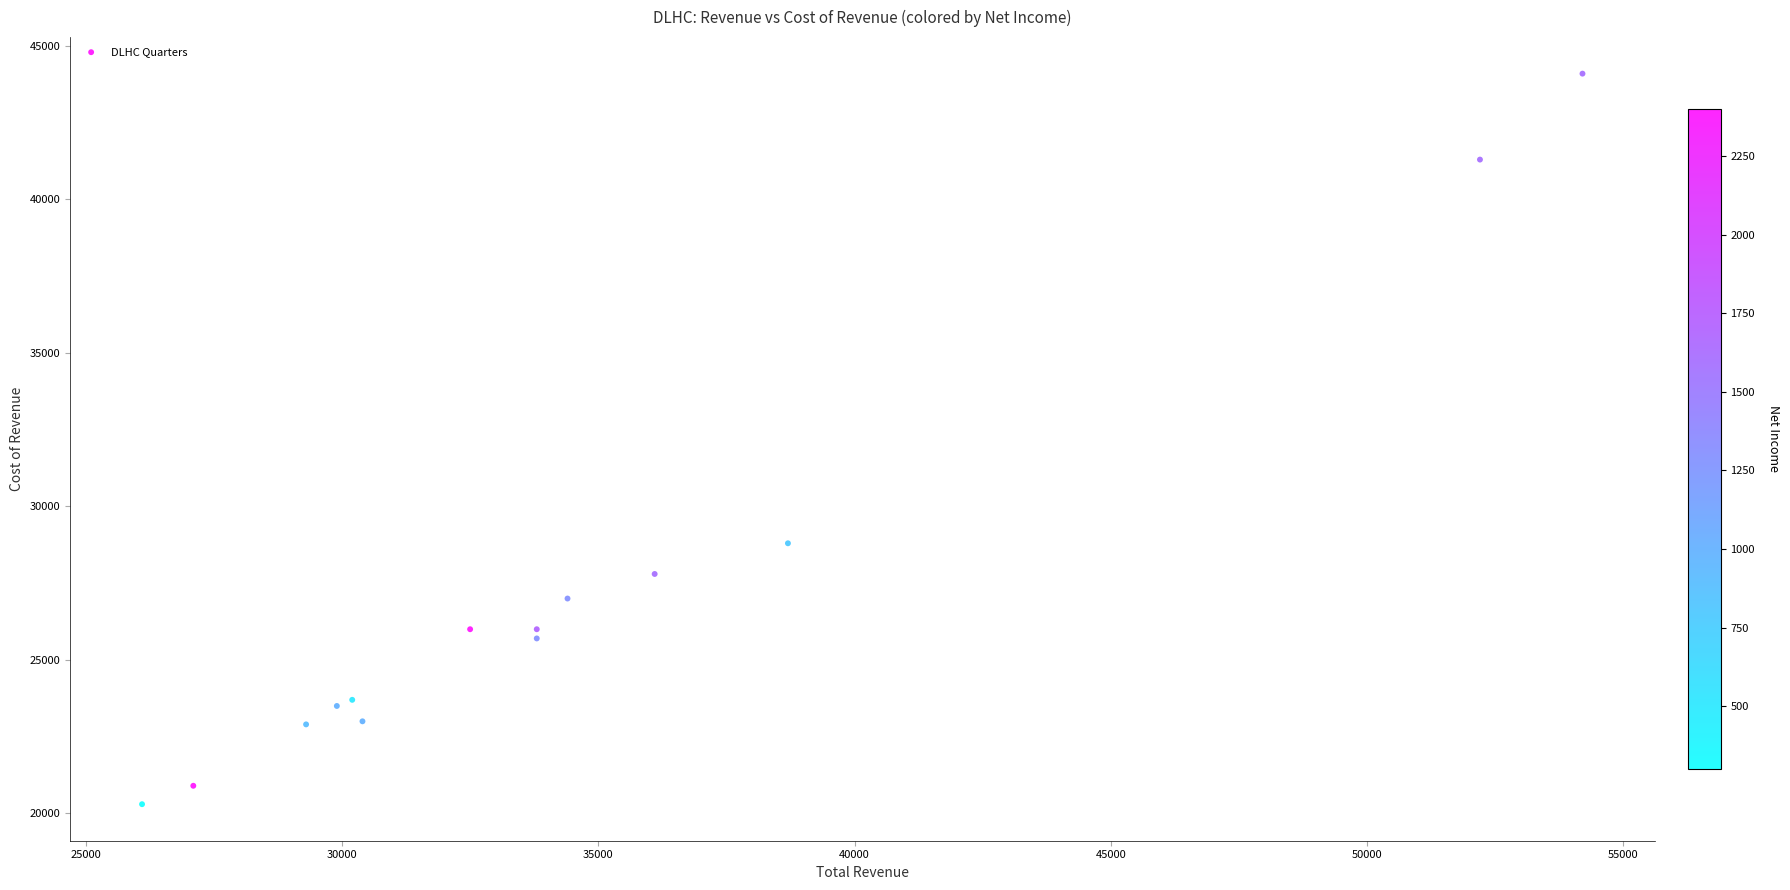

What Y value in the scatter plot is closest to 32200?

28800